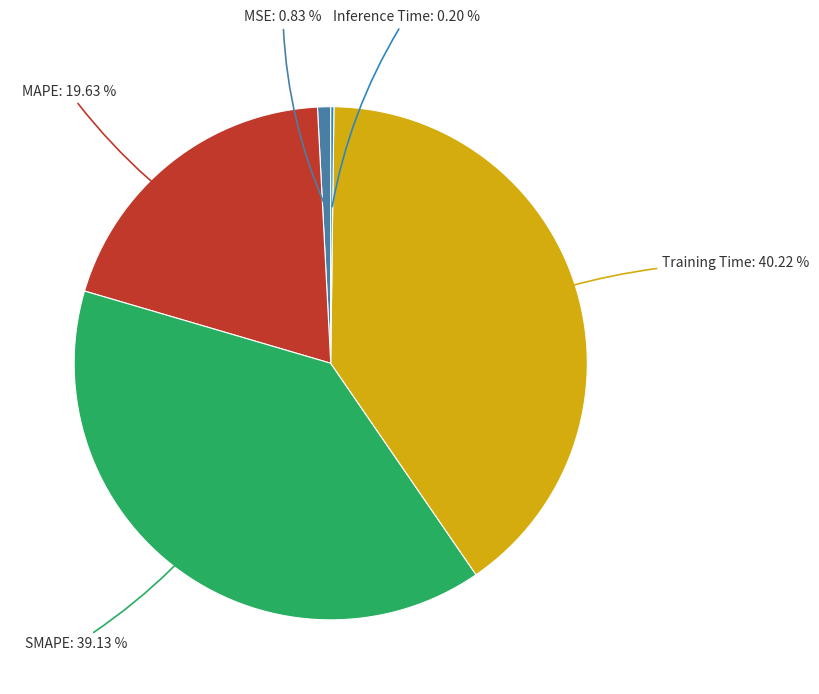

Is there a majority slice in this chart?

No